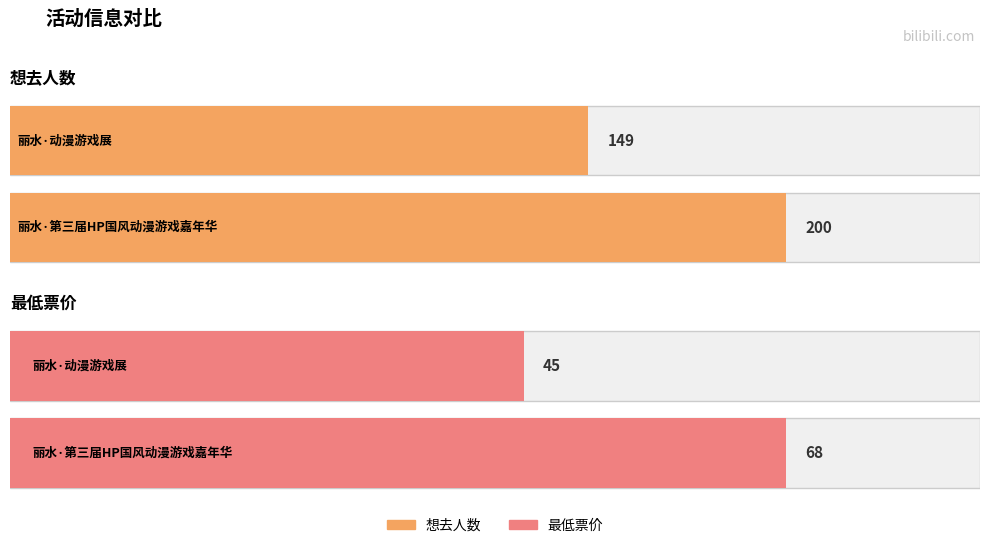

Count the 最低票价 values in the range 45 to 68.

2